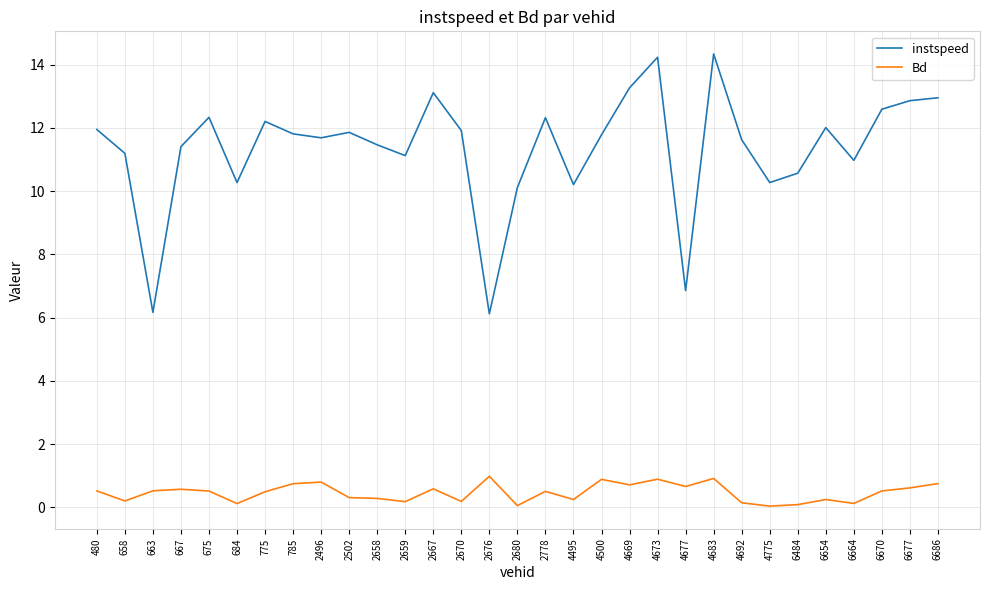

True or false: instspeed has more than 2 points higher than both neighbors.

True